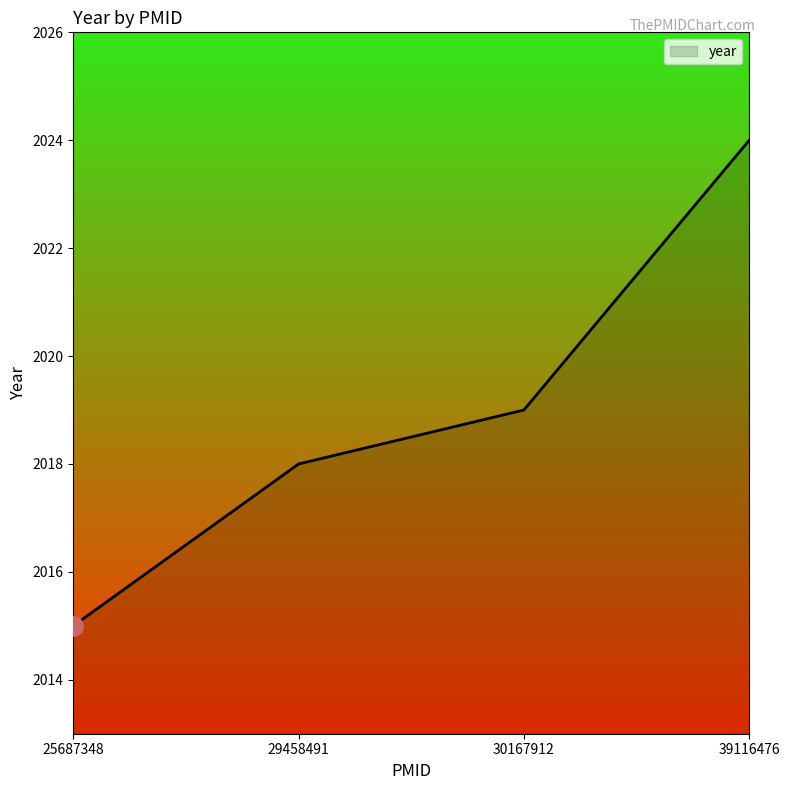

How many values are between 2018 and 2024?

3